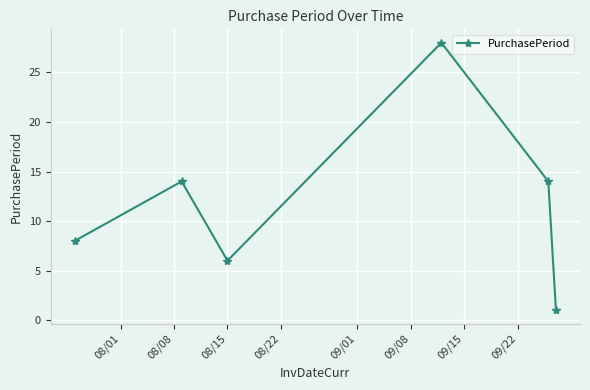

What is the difference between the maximum and minimum values?

27